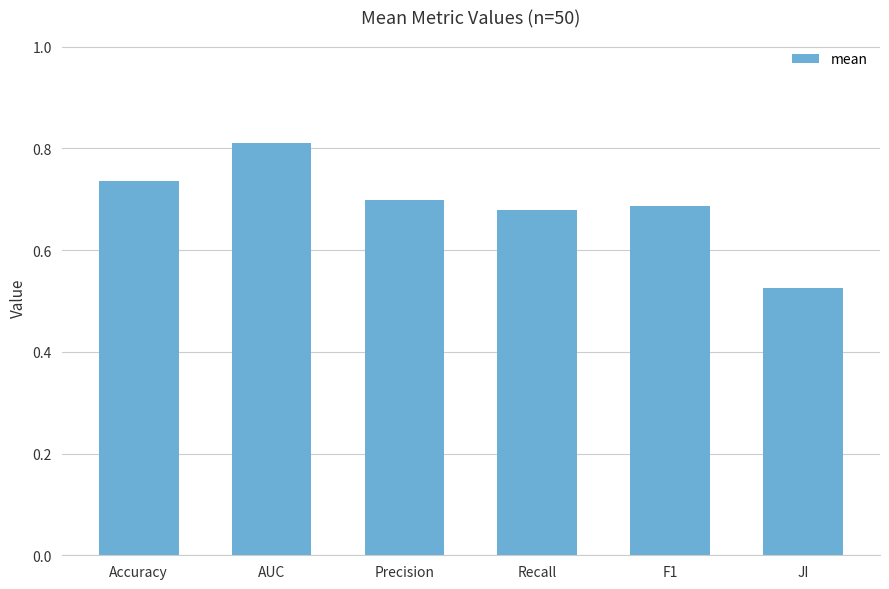

What is the change in value from AUC to JI?

-0.3